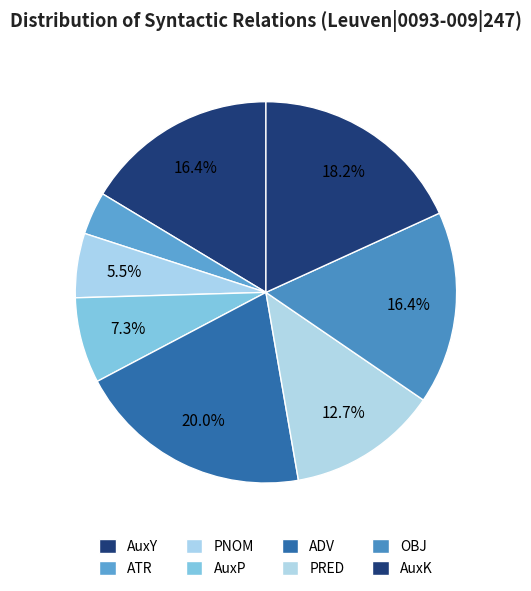

Is the sum of AuxK and ATR greater than half?

No